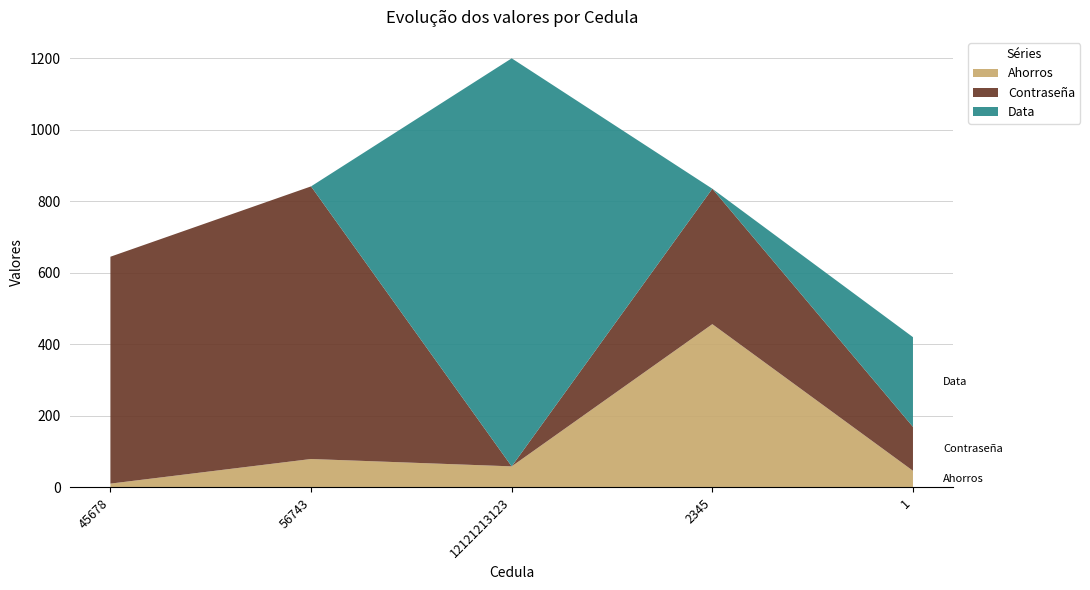

Reading right to left, transcribe all the data shown in this chart.

Ahorros: 45.6	456.0	58.0	78.6	9.7
Contraseña: 123.0	379.0	0.0	763.0	635.0
Data: 251.0	0.0	1142.0	0.0	0.0